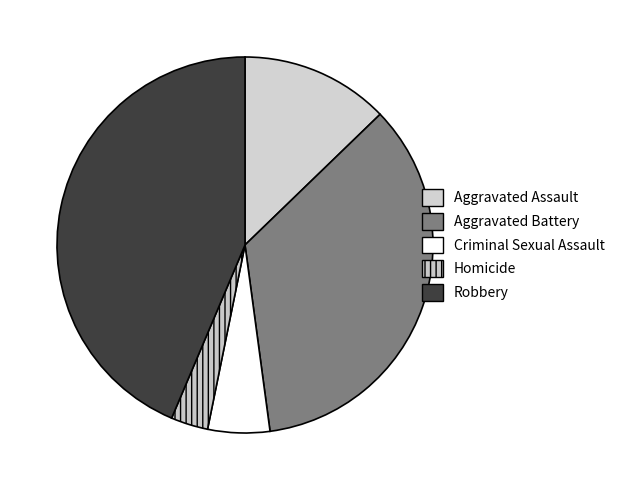

To the nearest percent, what is the combined percentage of Criminal Sexual Assault and Homicide?

9%